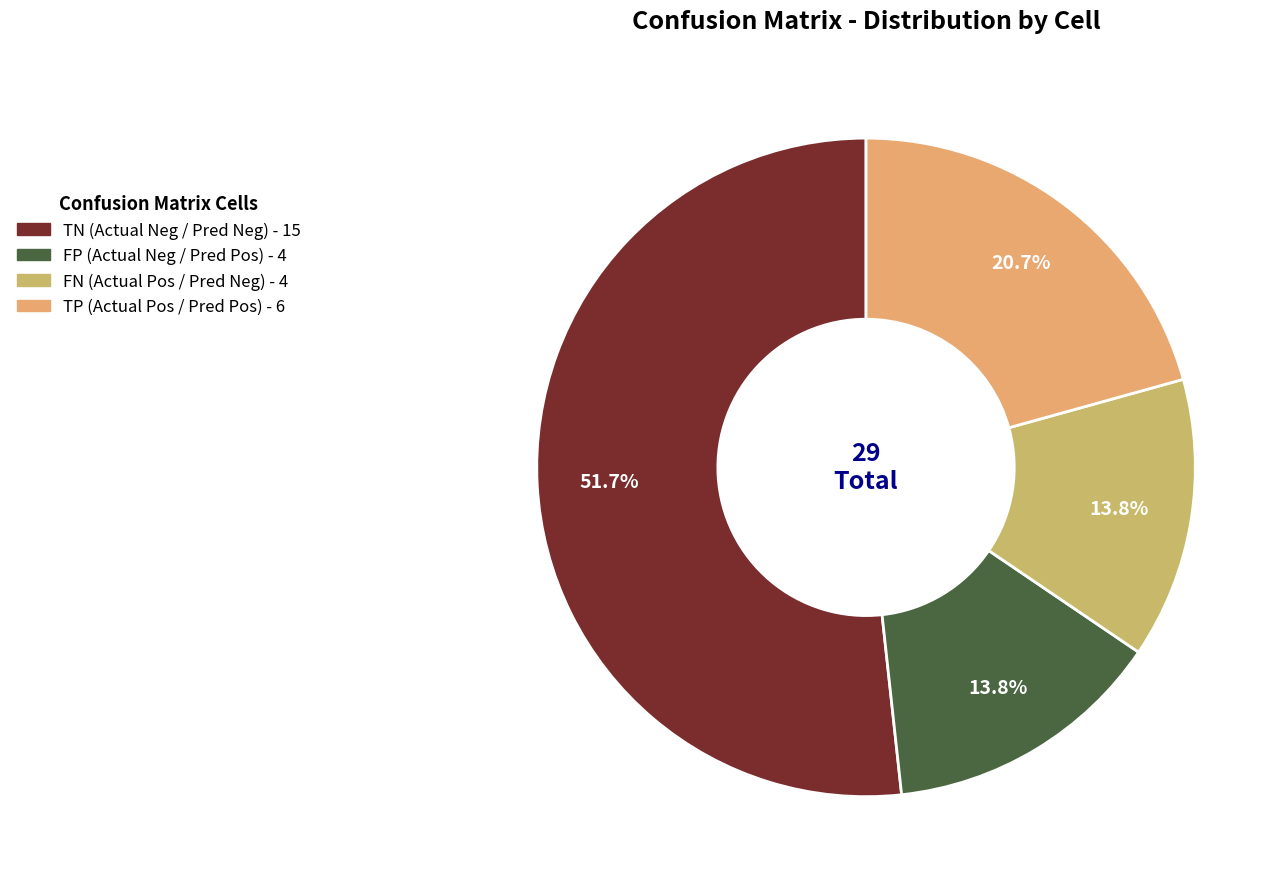

Count the number of slices in the pie.

4